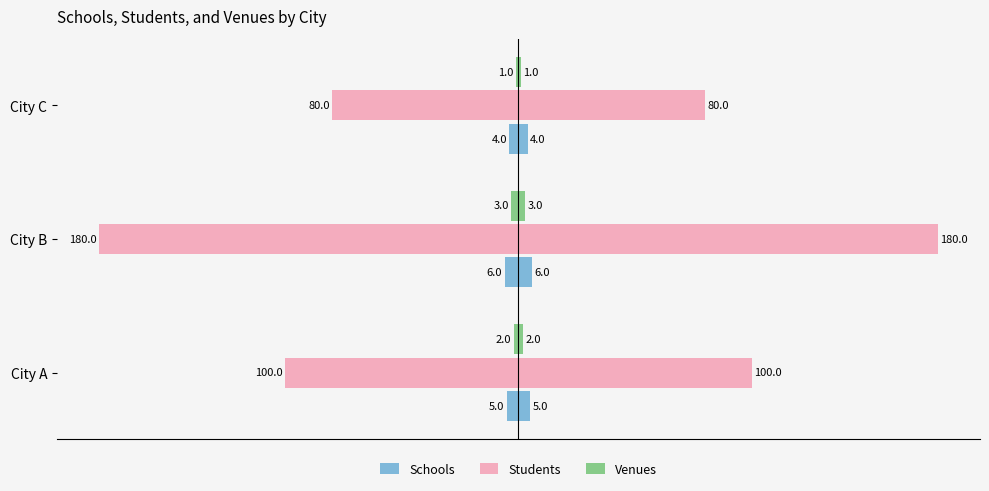

What is the difference between the maximum and second lowest values in the Schools series?

1